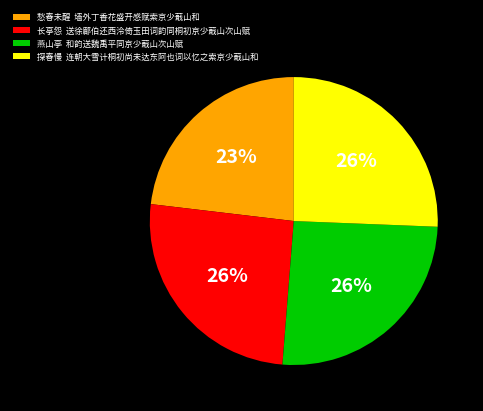

How many segments does this pie chart have?

4